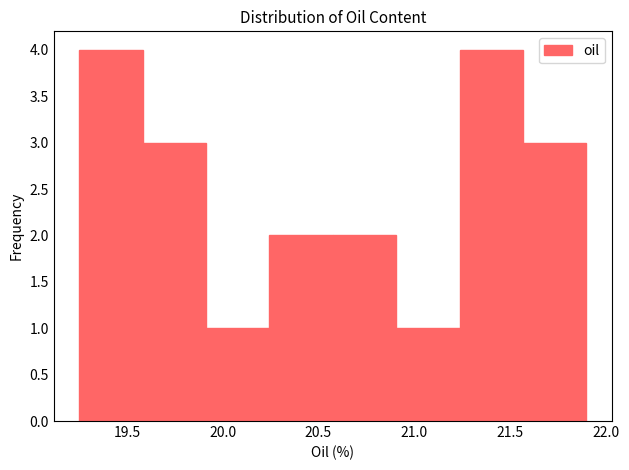

Reading left to right, transcribe this chart: for each bar, give the range it covers on the x-axis and its height. Neither the bar edges nor the heights are printed on the chart, so give them approximately, as read against the axes.

19.25 to 19.60: 4
19.60 to 19.90: 3
19.90 to 20.25: 1
20.25 to 20.60: 2
20.60 to 20.90: 2
20.90 to 21.25: 1
21.25 to 21.55: 4
21.55 to 21.90: 3